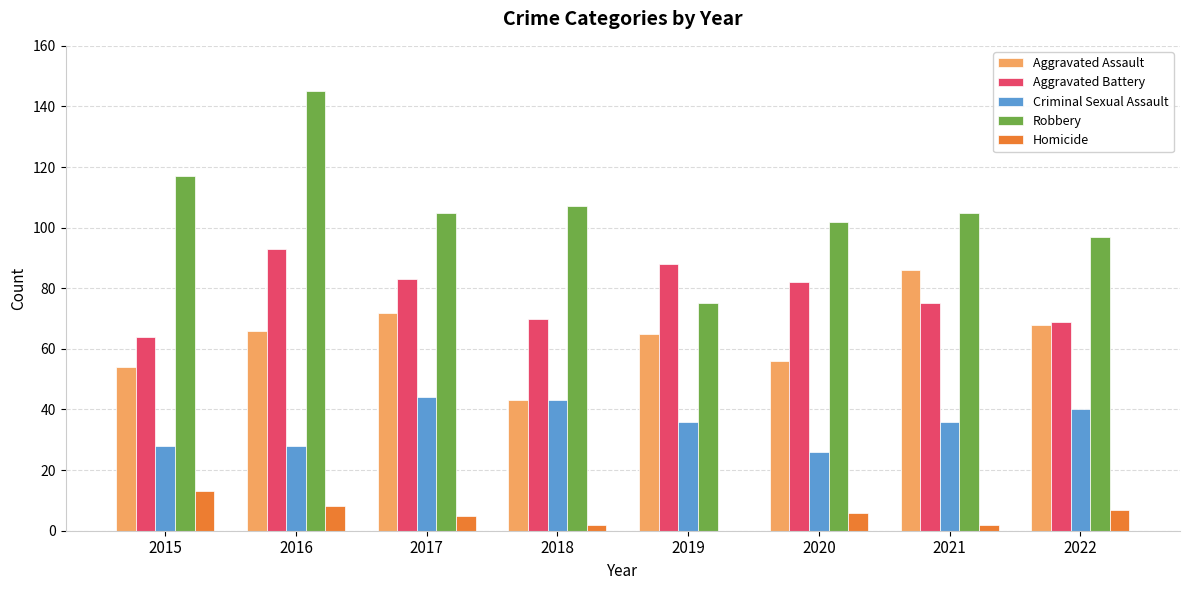

Are the bars horizontal?

No